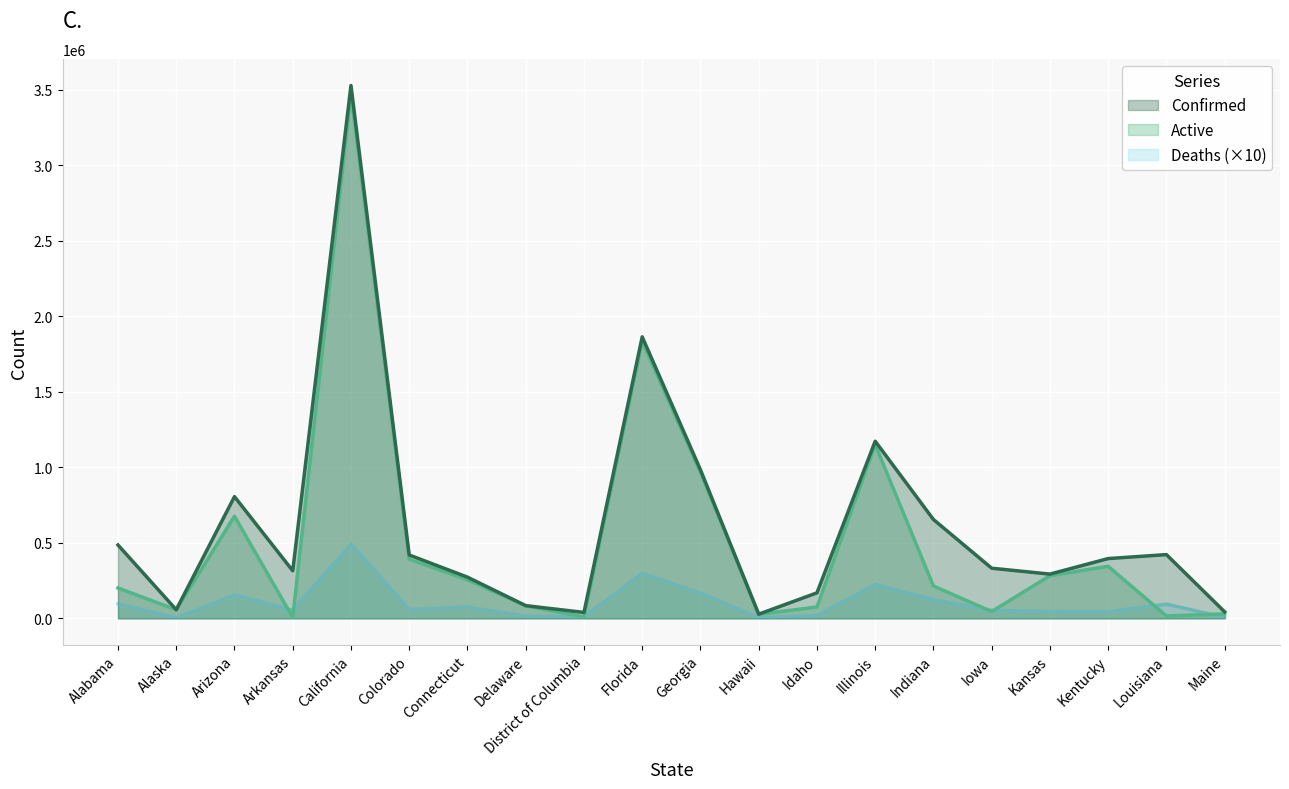

What is the difference between the maximum and minimum values in the Deaths series?

488310